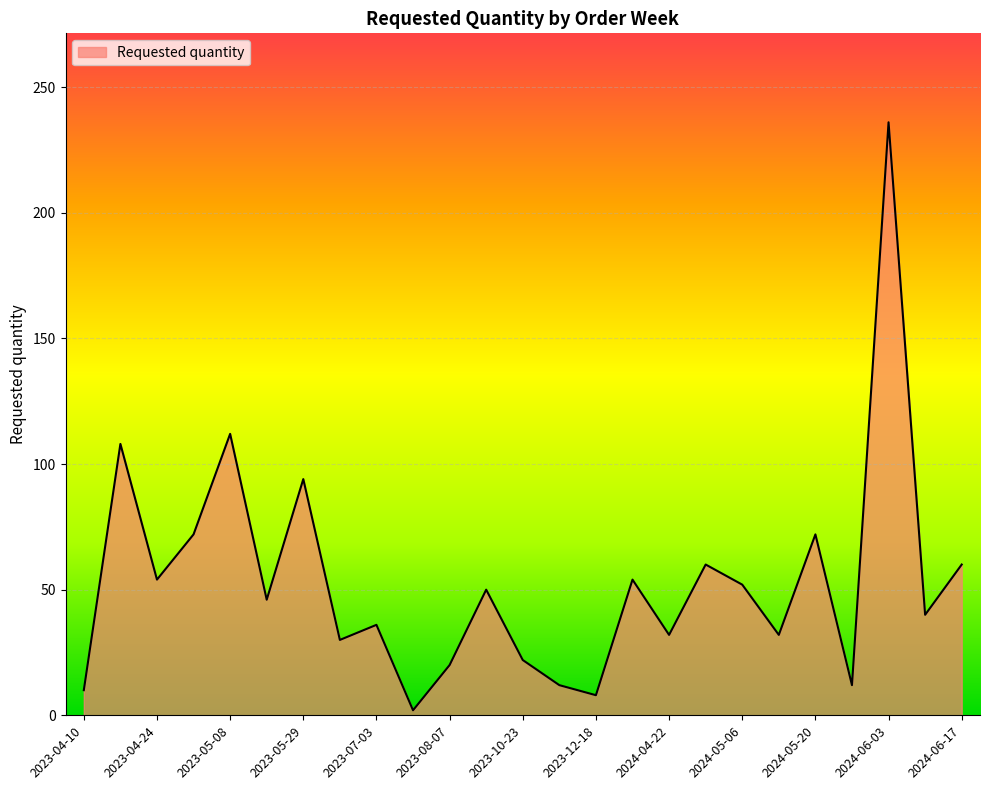

What is the difference between the maximum and minimum values?

234